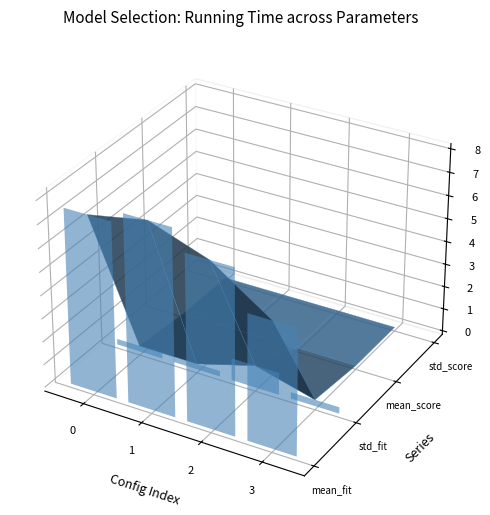

Are the bars horizontal?

No